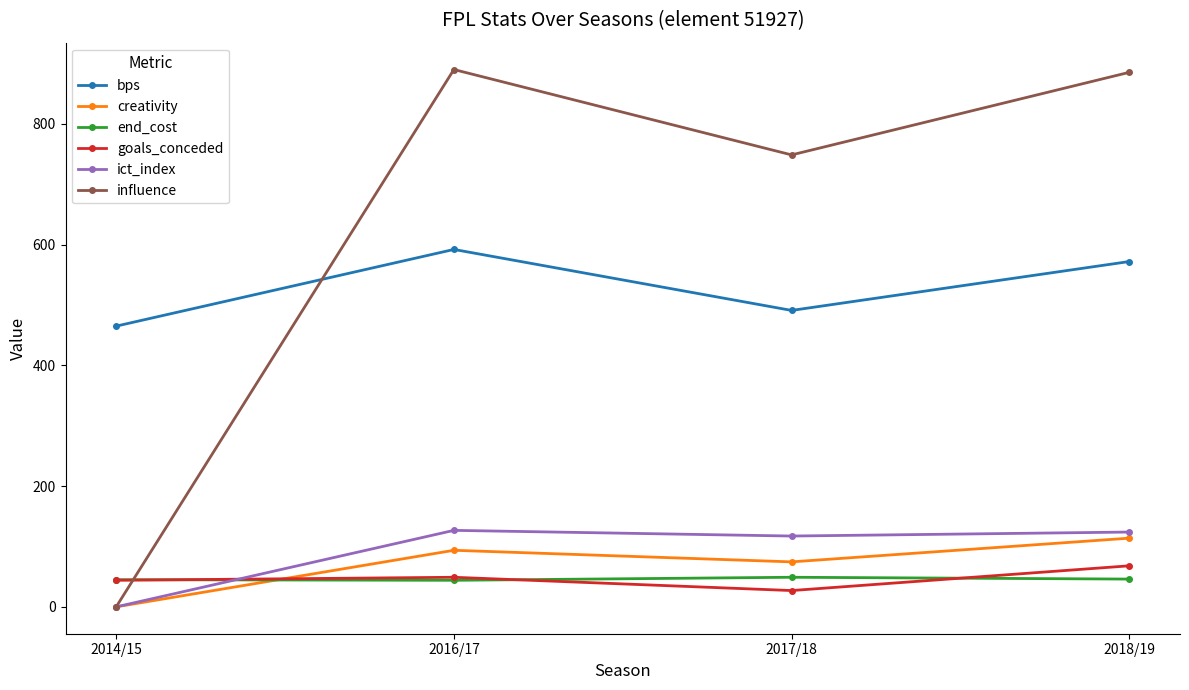

The value of influence at 2018/19 is 885.4. True or false?

True